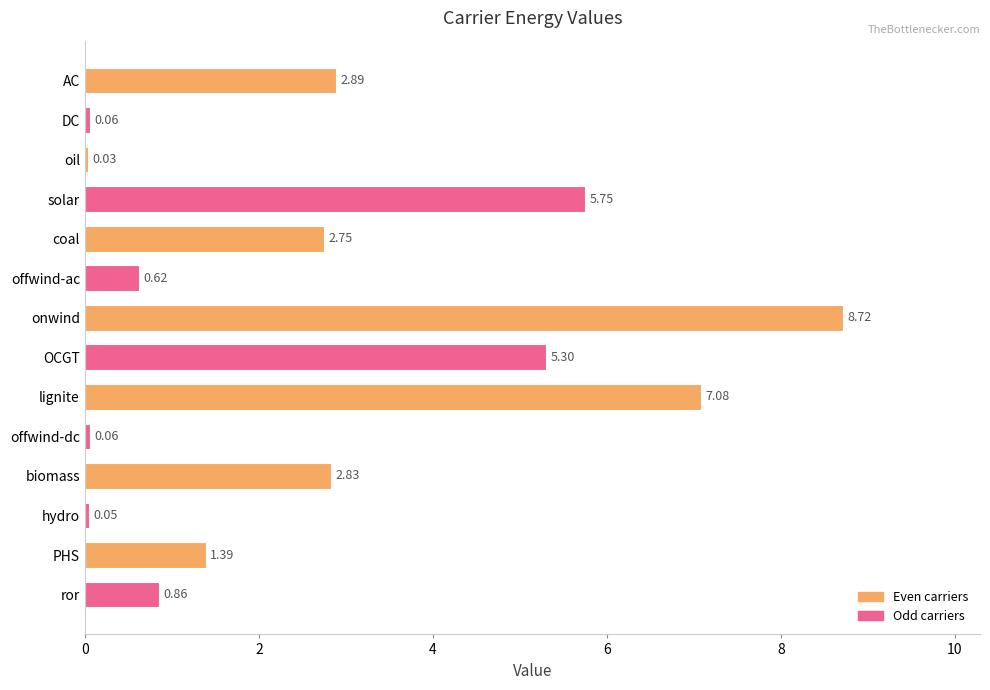

What is the sum of all values?

38.4